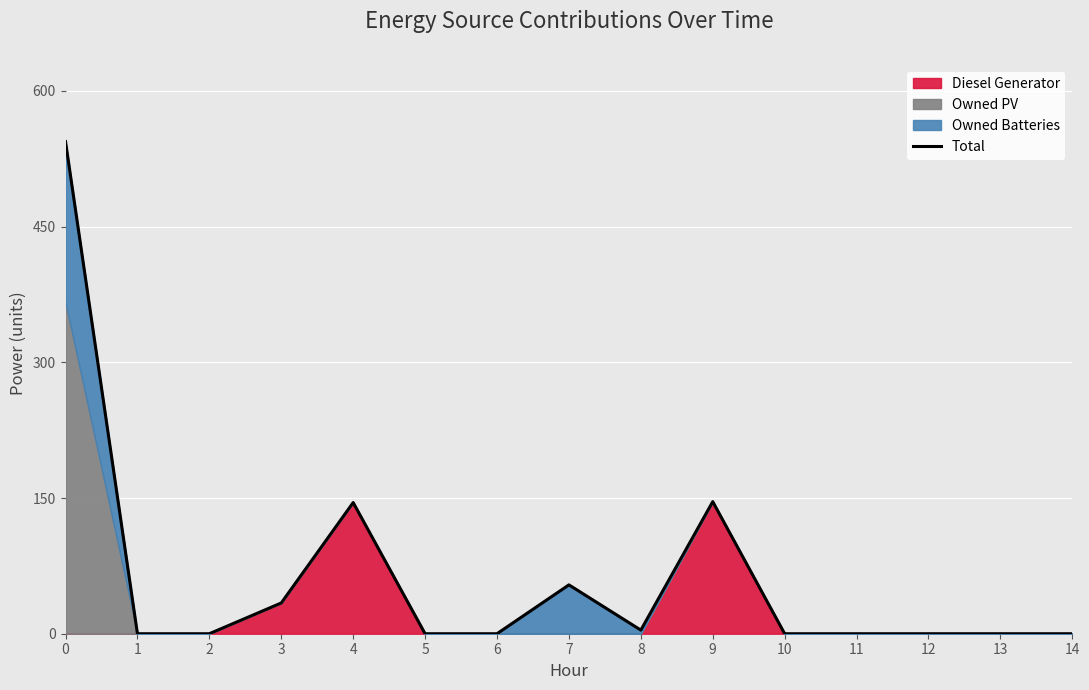

What is the maximum value for Diesel Generator?

146